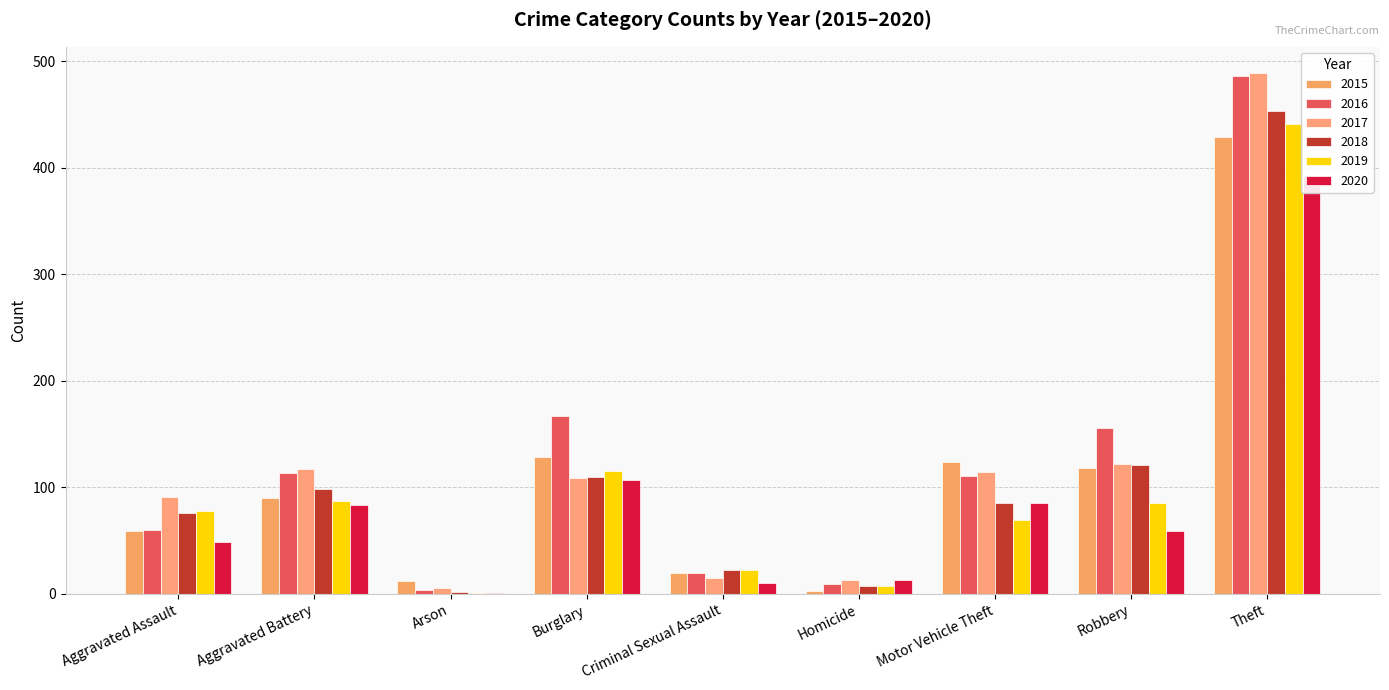

How many bars are there in each group?

6